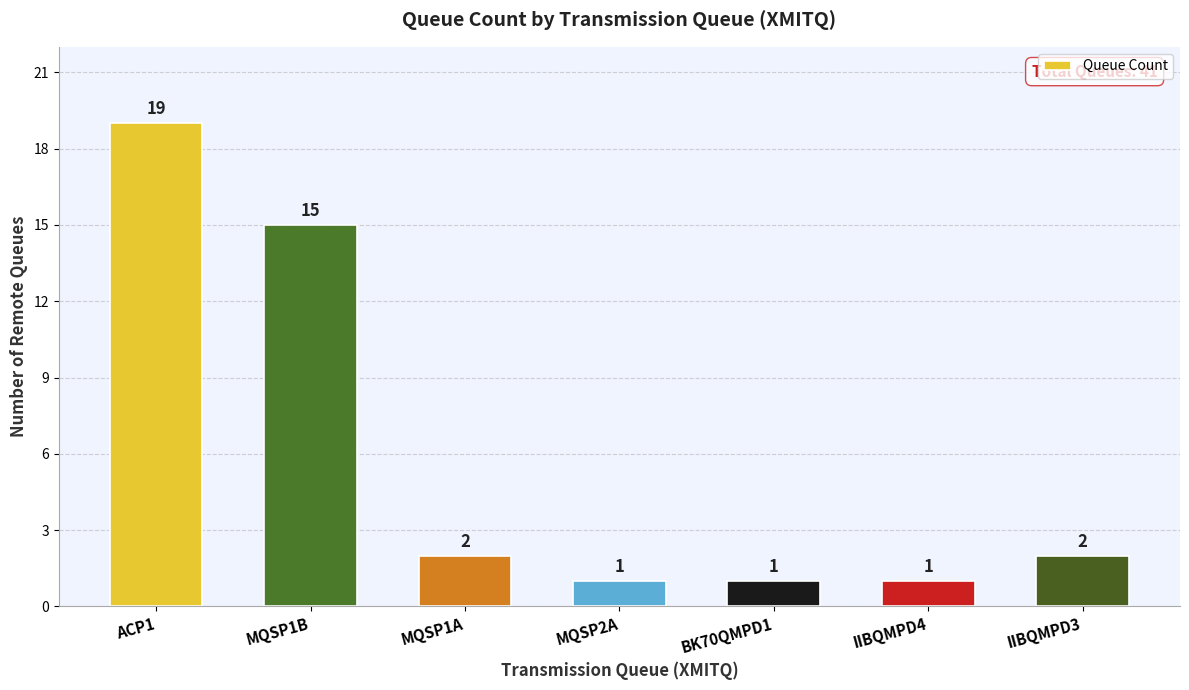

What is the difference between the values at MQSP2A and MQSP1B?

14